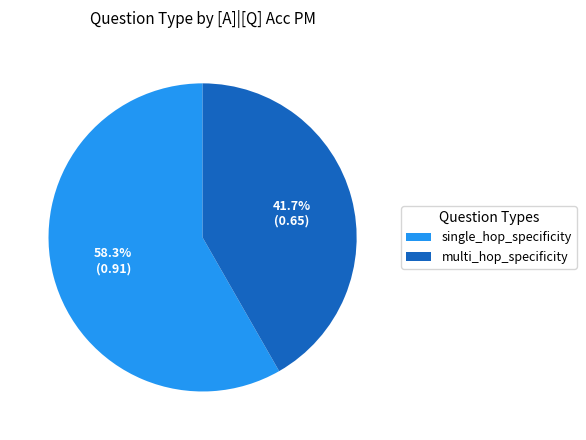

Which slice is the smallest?

multi_hop_specificity